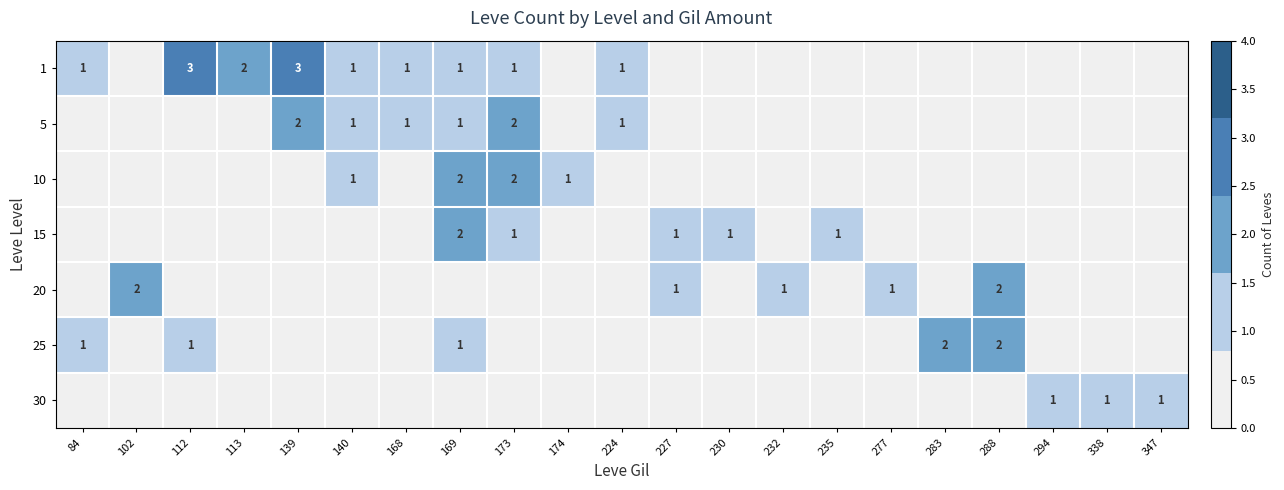

At how many categories does at least one series exceed 0?

21